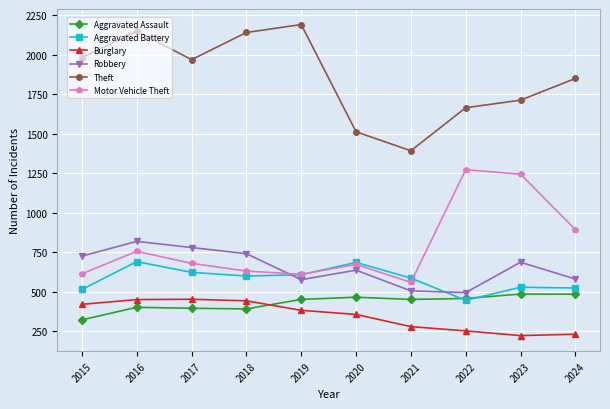

Does the chart display data point markers on the line(s)?

Yes